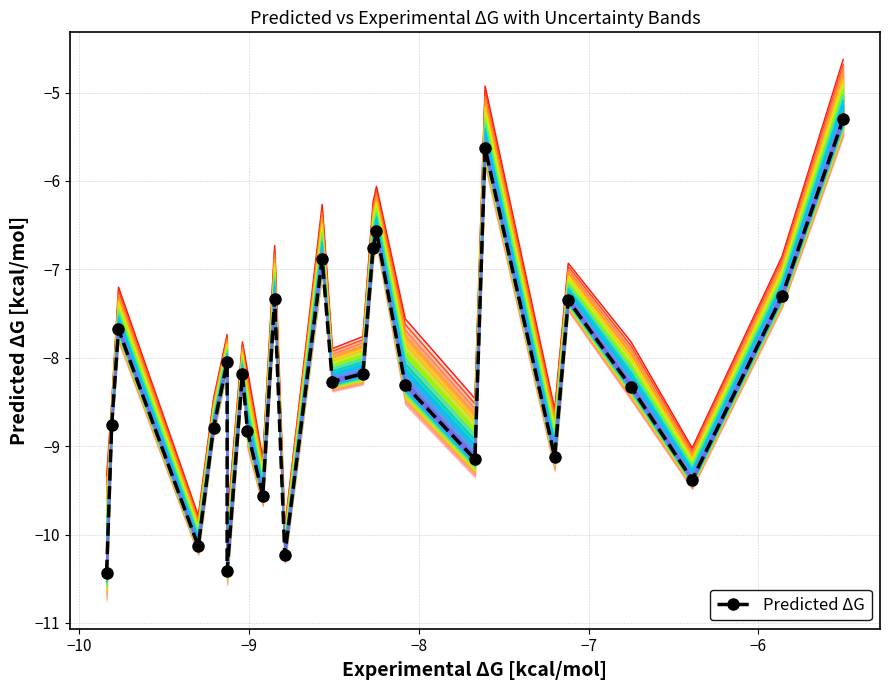

True or false: the data has more than 0 interior local peaks.

True